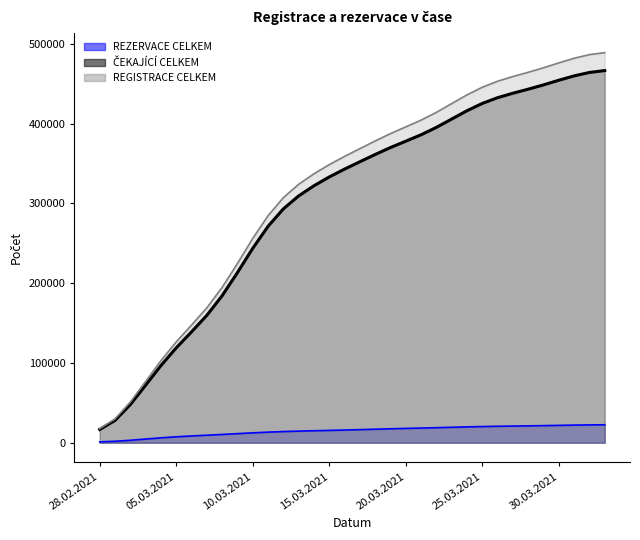

What is the total value across all series at 20.03.2021?

791614.1